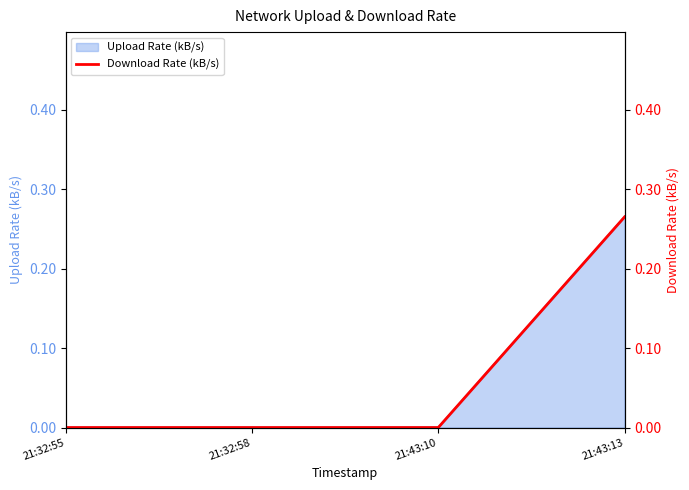

Reading left to right, what are all the values shown in this chart?

21:32:55=0.0	21:32:58=0.0	21:43:10=0.0	21:43:13=0.3